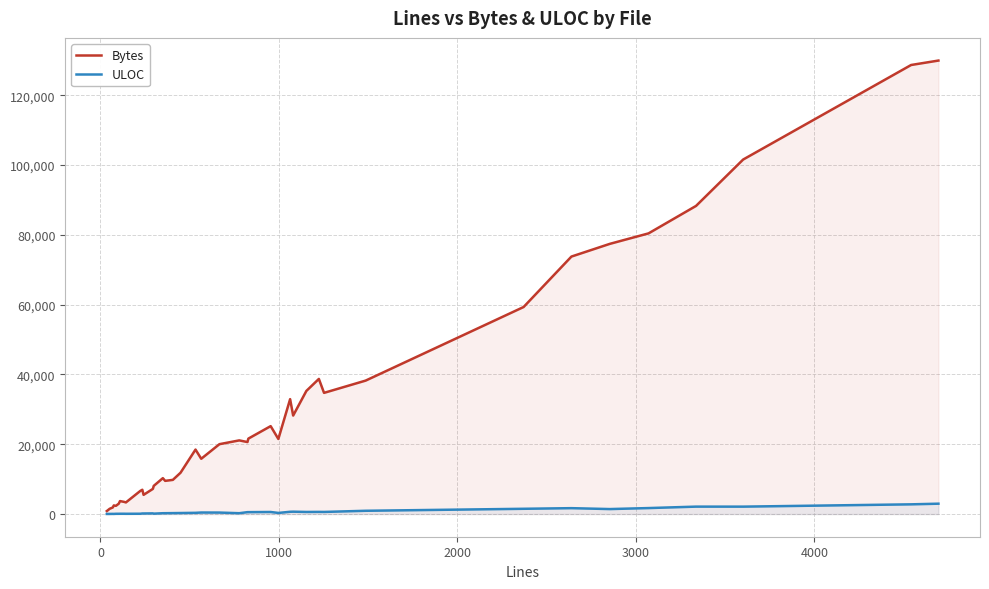

True or false: ULOC and Bytes intersect in this chart.

False